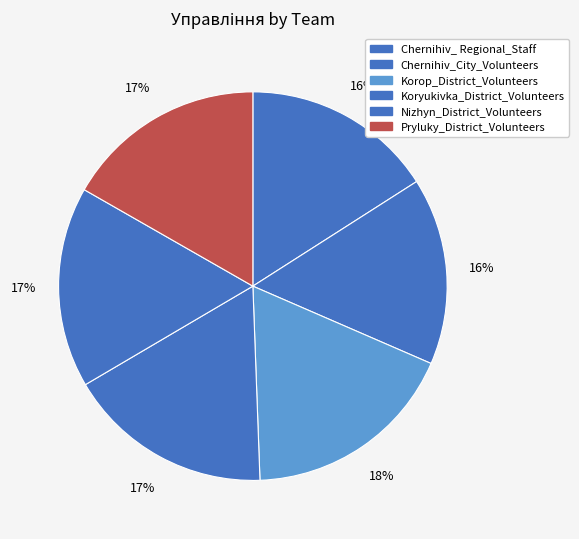

Which has a higher value, Chernihiv_ Regional_Staff or Koryukivka_District_Volunteers?

Koryukivka_District_Volunteers